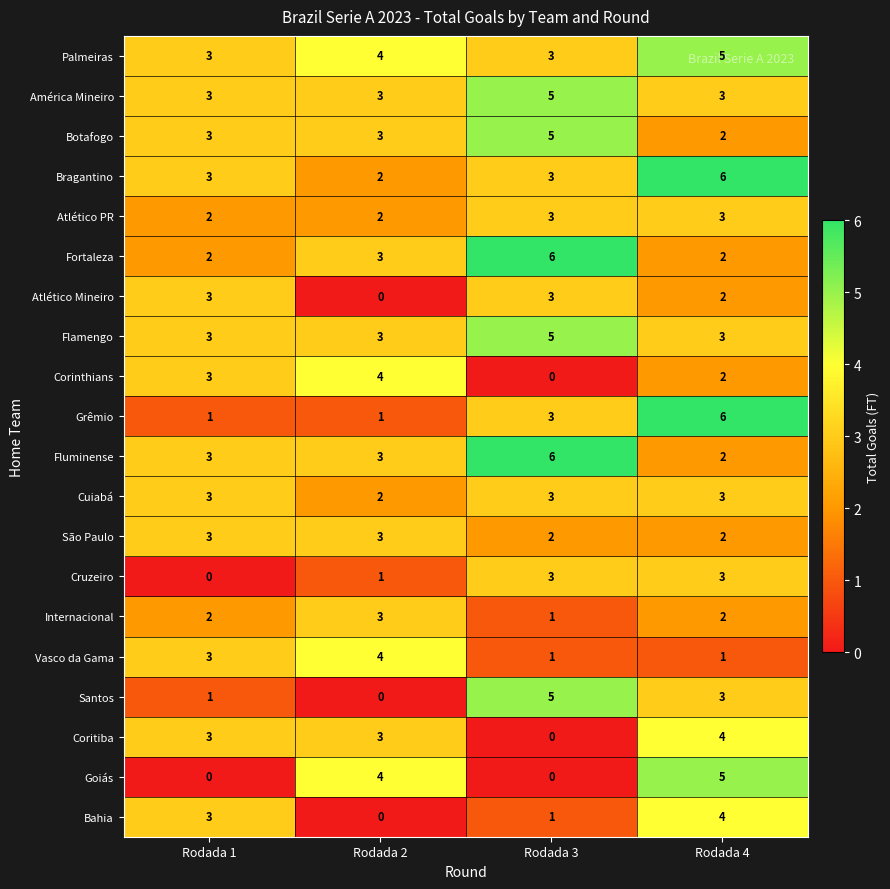

Between Rodada 2 and Rodada 3, which series saw the biggest shift?

Santos